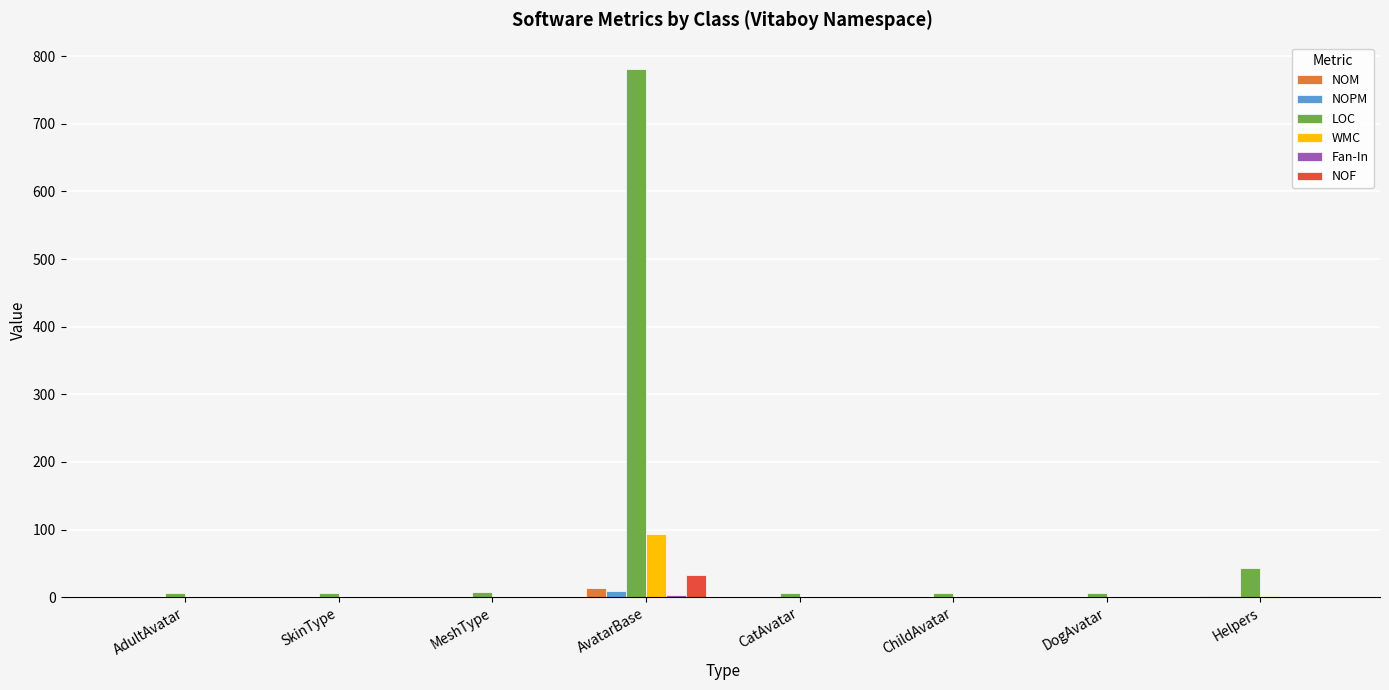

At which category is the sum across all series the highest?

AvatarBase